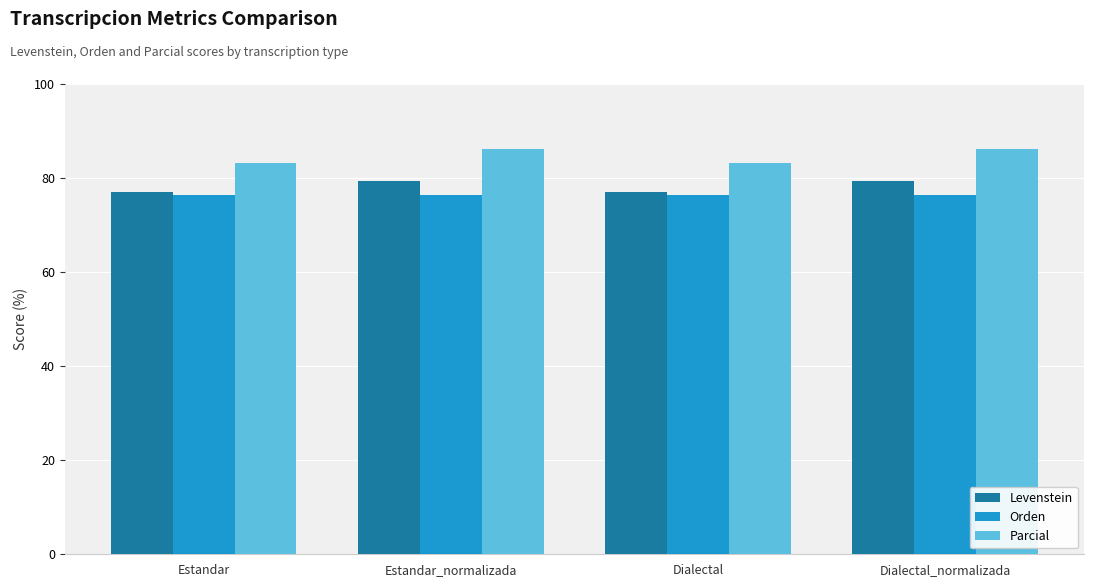

What are all the series names shown in the legend?

Levenstein, Orden, Parcial